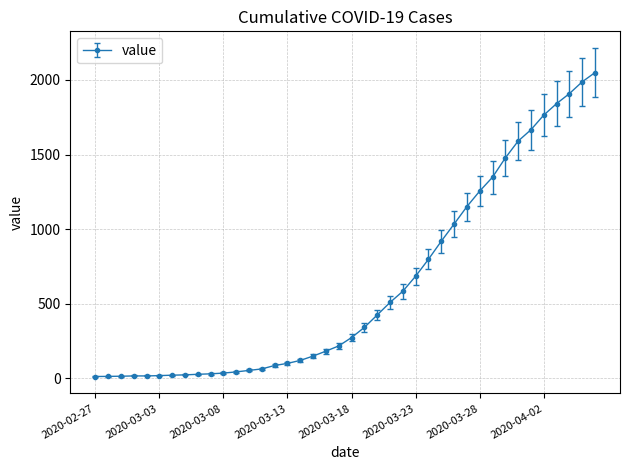

What is the sum of all values?

24864